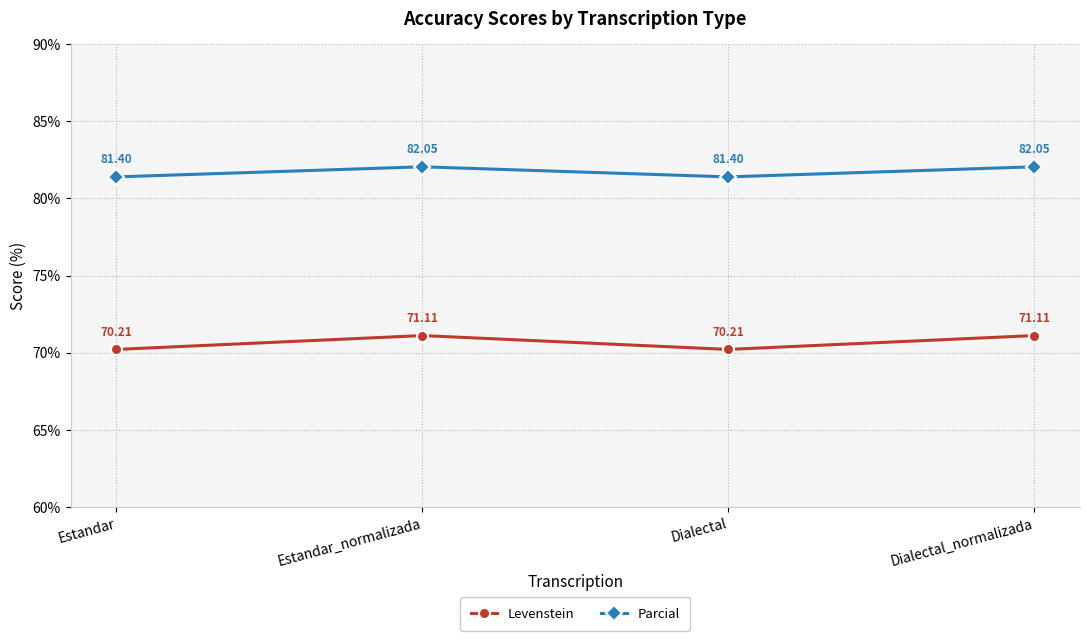

True or false: Levenstein and Parcial cross at least once.

False